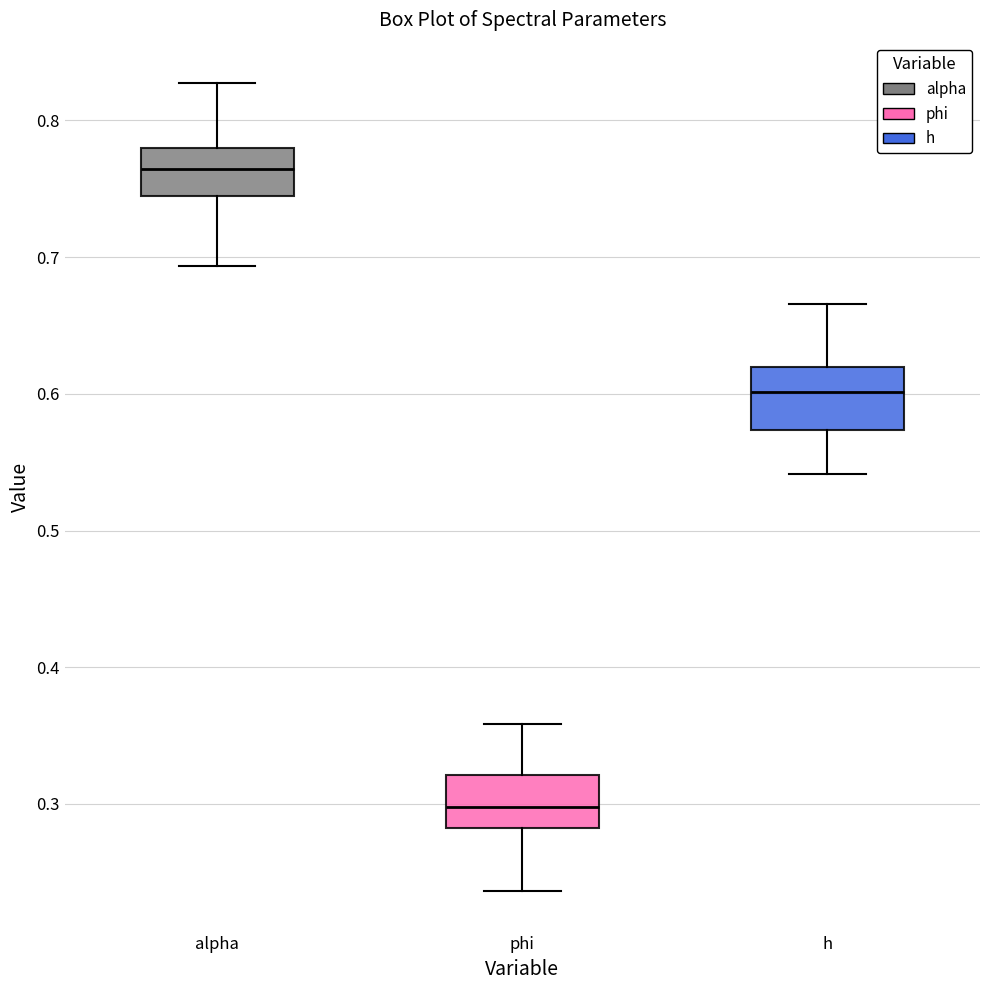

Which box has the lowest median line?

phi